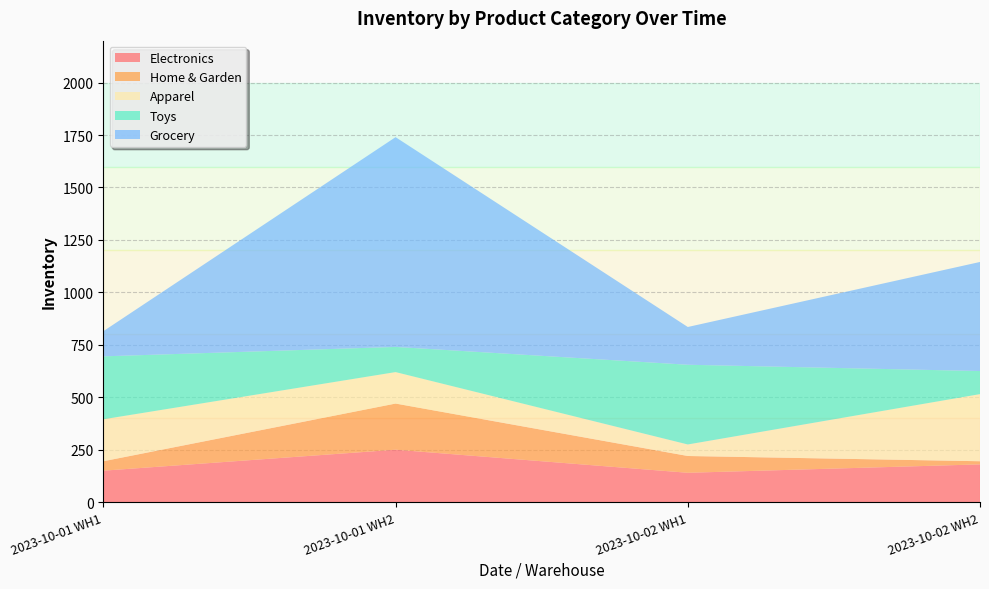

Reading right to left, list all the values displayed in this chart.

Electronics: 180	140	250	150
Home & Garden: 15	80	220	45
Apparel: 320	55	150	200
Toys: 110	380	120	300
Grocery: 520	180	1000	120